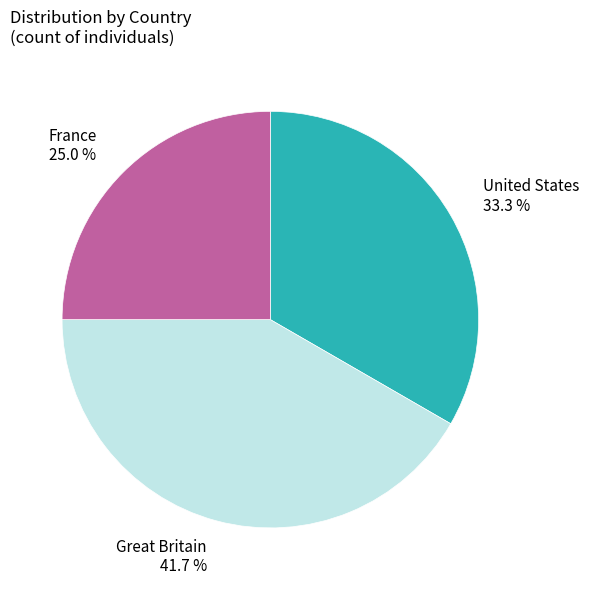

Between Great Britain 41.7 % and France 25.0 %, which is larger?

Great Britain 41.7 %